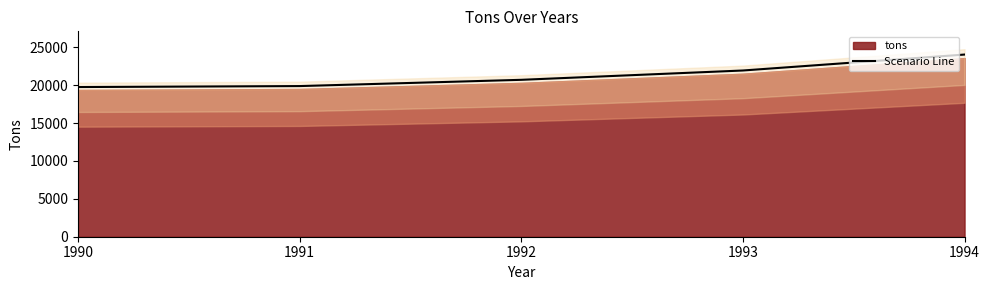

At which category does the chart reach its minimum across all series?

1990